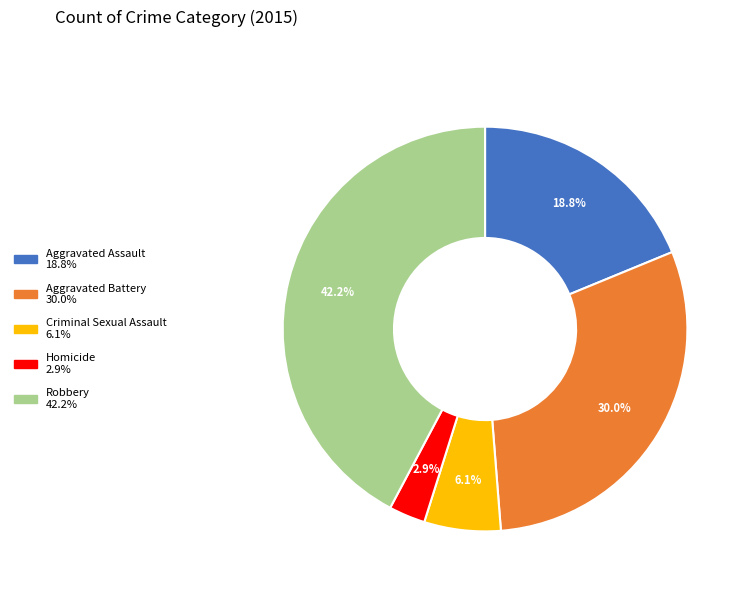

Is there a majority slice in this chart?

No